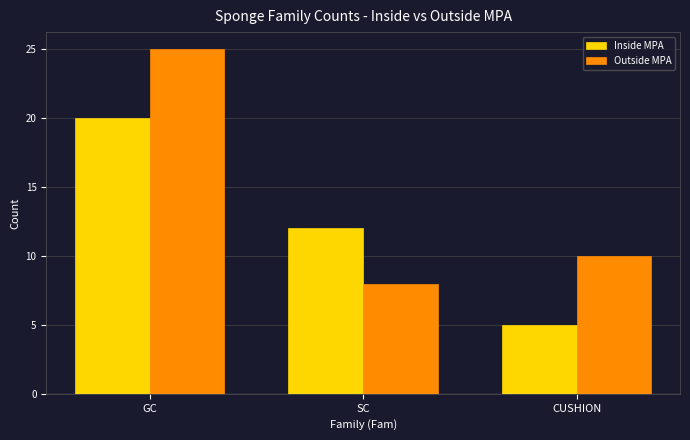

What position from the left is CUSHION?

3